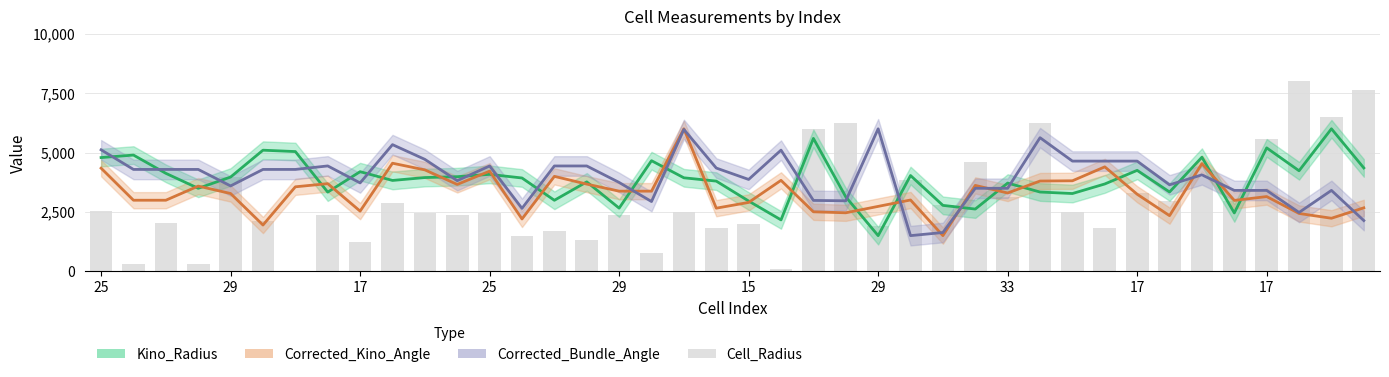

How many bars are there in total?

40